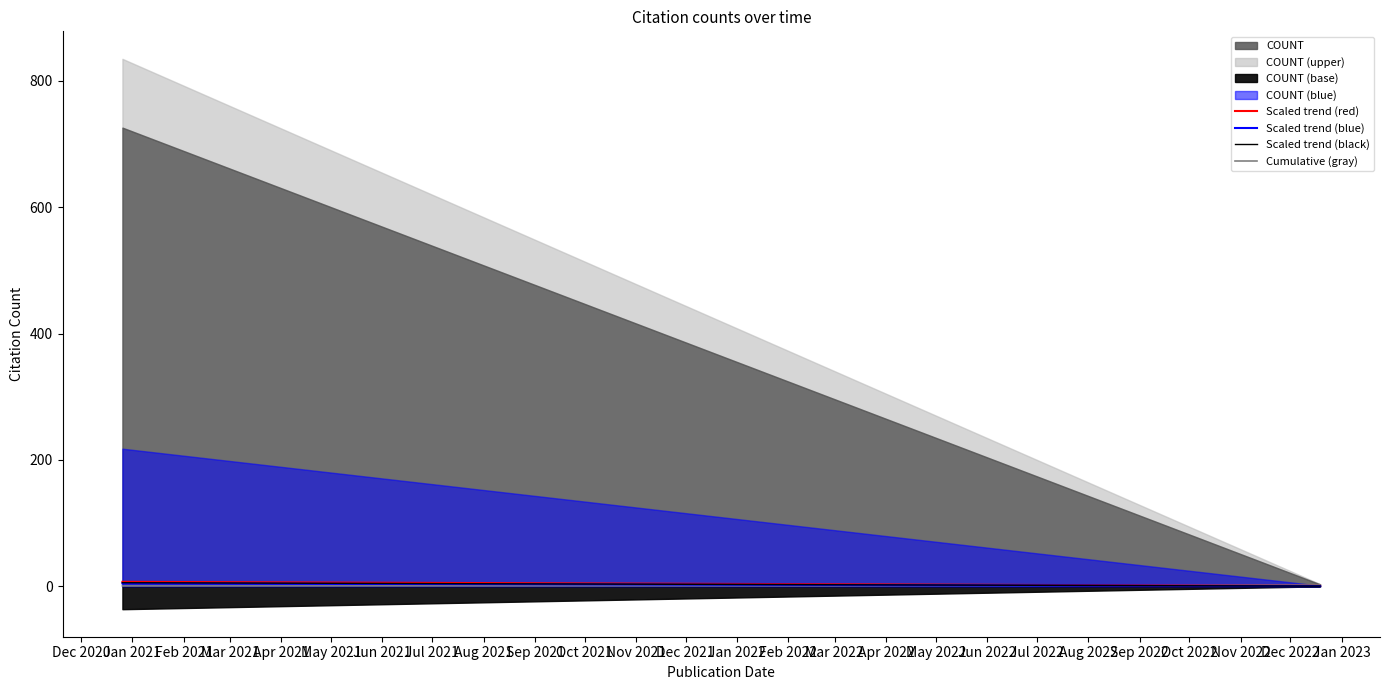

What value does the Cumulative (gray) series have at Jan 2022?

1.8